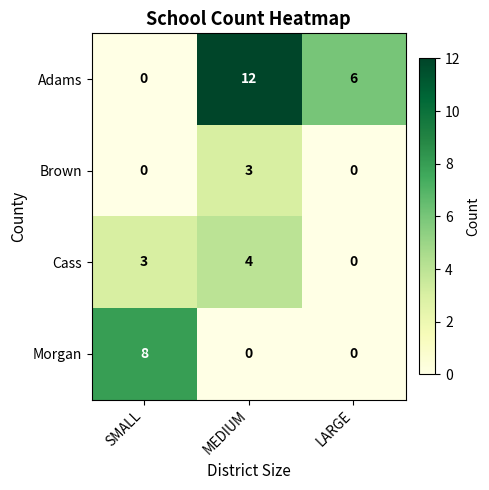

What is the spread (max minus min) of values at MEDIUM?

12